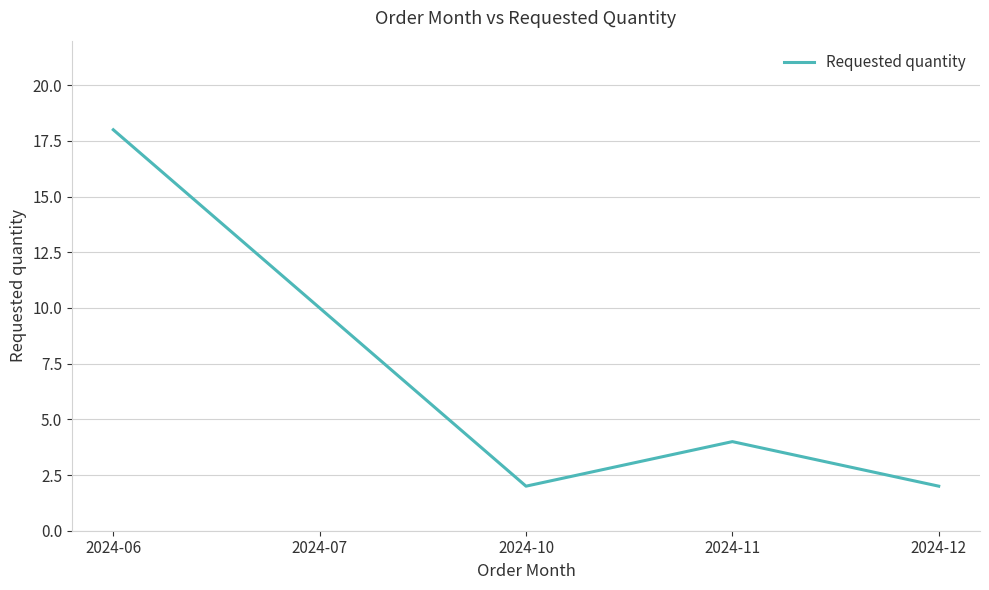

What is the ratio of the value at 2024-07 to the value at 2024-12?

5.0